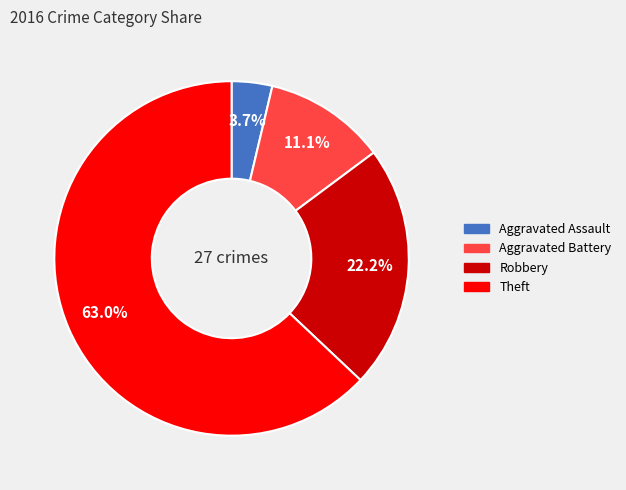

True or false: Aggravated Assault accounts for 4% of the total.

True